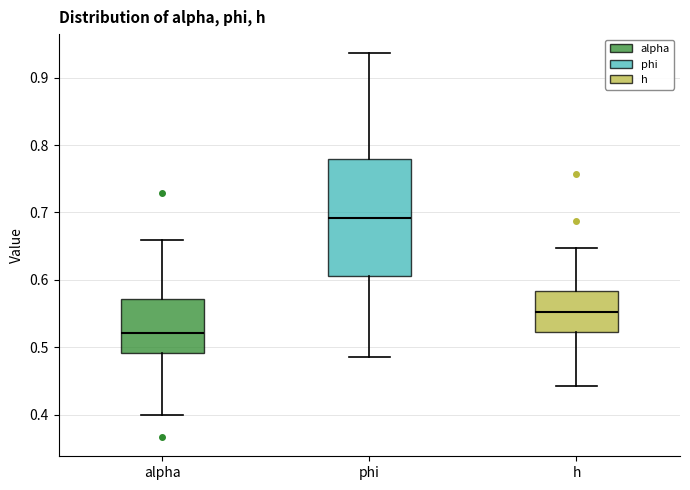

Where does the upper whisker of the box for h end on the y-axis? The values are not printed on the chart, so give them approximately, as read against the axis.

0.65